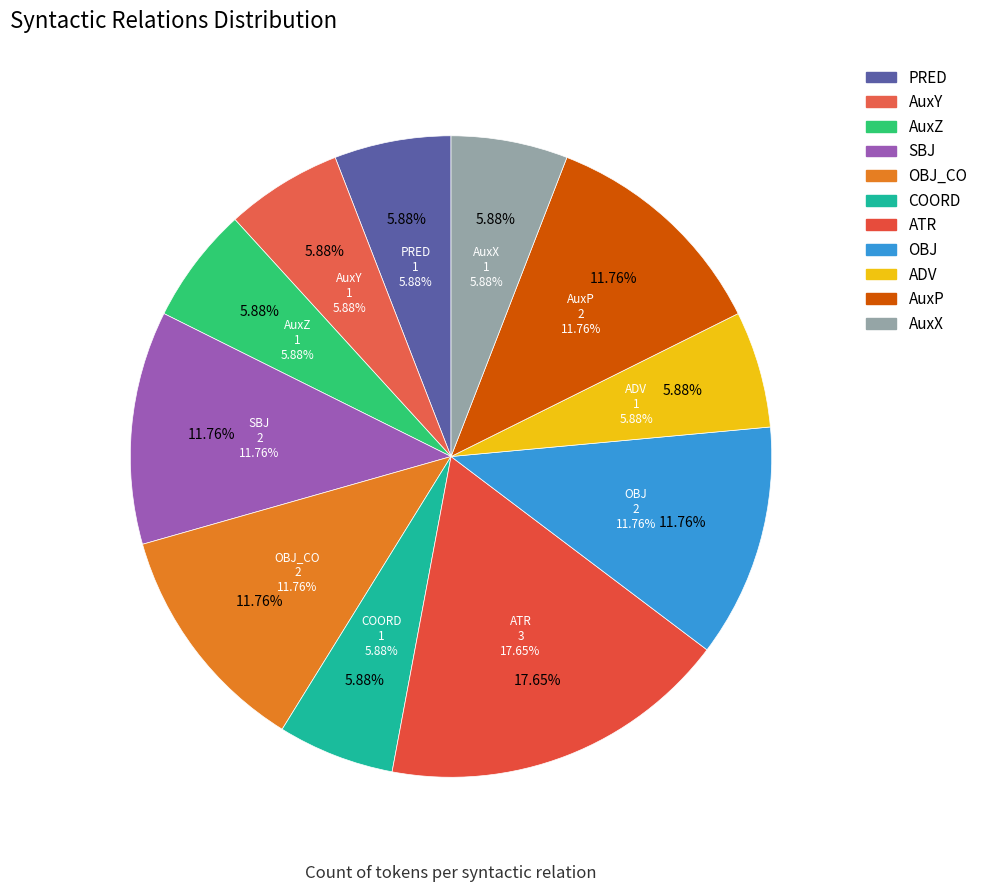

Is it true that AuxP is 12% of the pie?

True